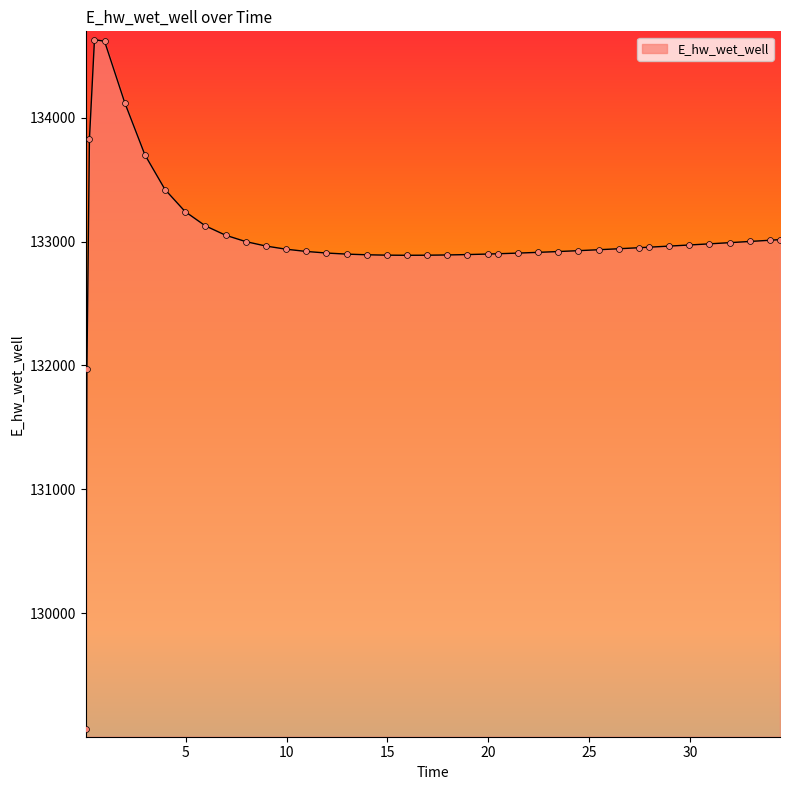

What is the maximum value shown in the chart?

134627.9